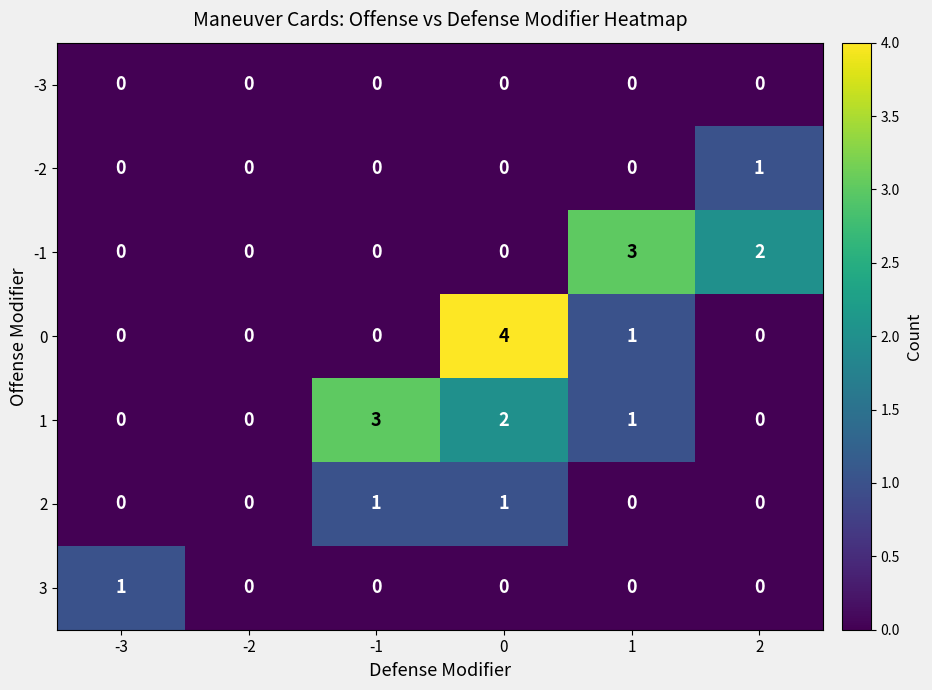

What is the greatest value displayed?

4